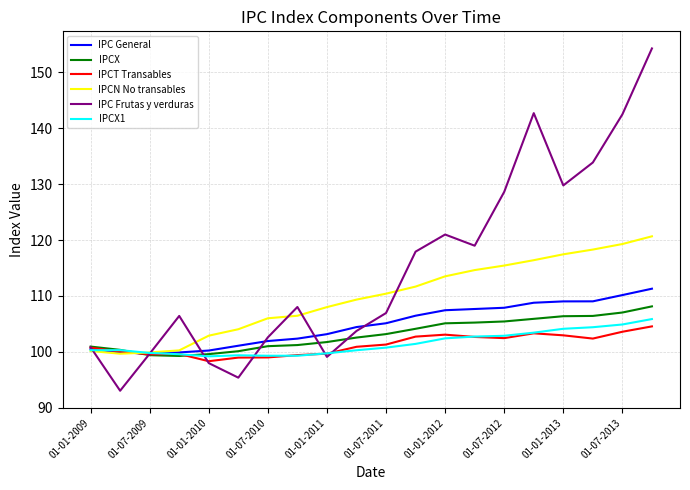

Which series has the largest range (max minus min)?

IPC Frutas y verduras